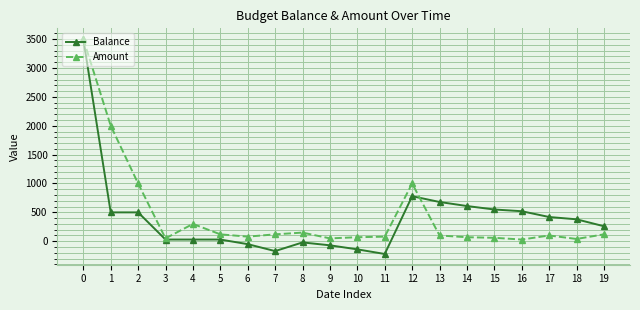

How many negative values does the Balance series have?

6